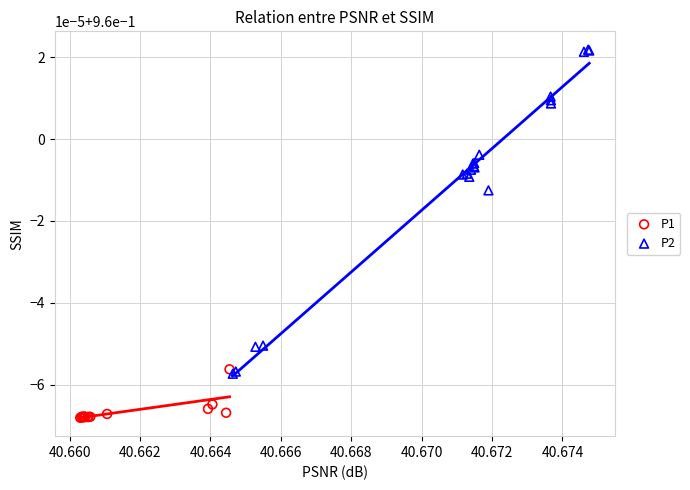

What are all the series names shown in the legend?

P1, P2